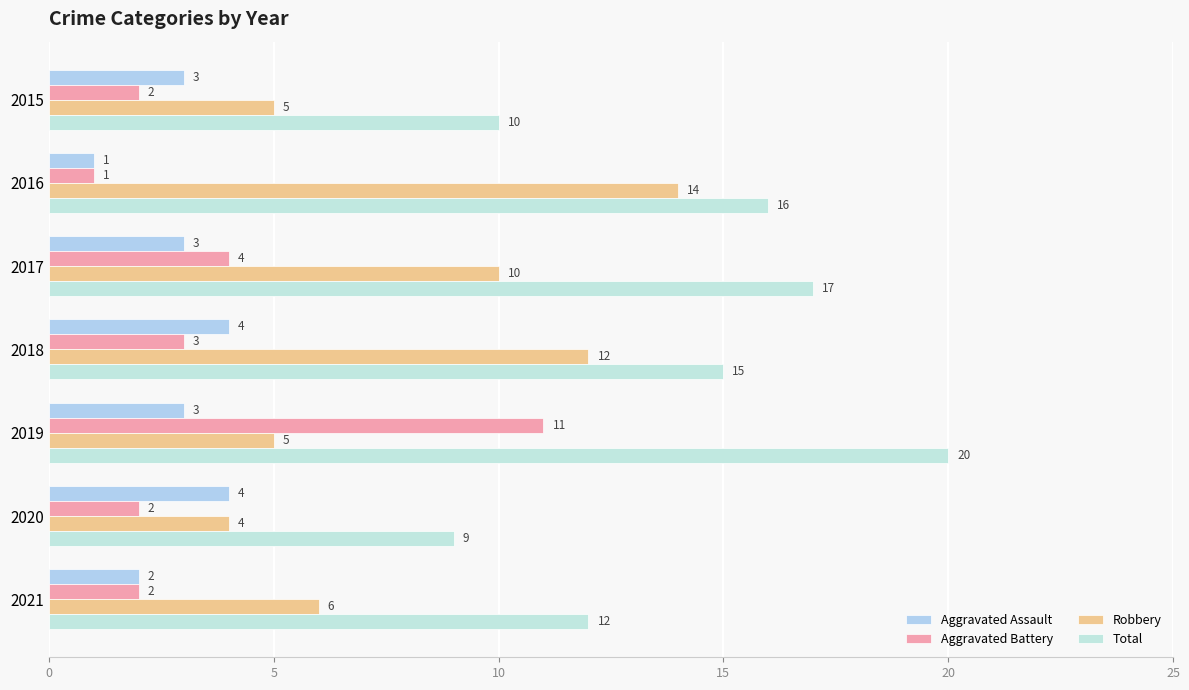

How many data points does each series have?

7